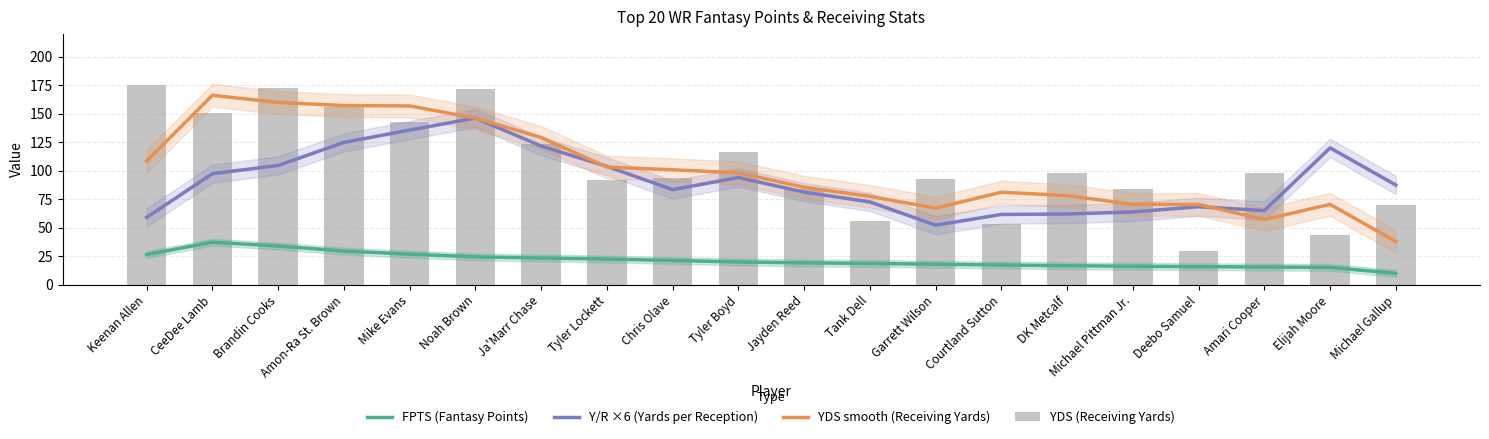

Rank the series at Michael Pittman Jr. from lowest to highest value.

FPTS (Fantasy Points), Y/R ×6 (Yards per Reception), YDS smooth (Receiving Yards), YDS (Receiving Yards)